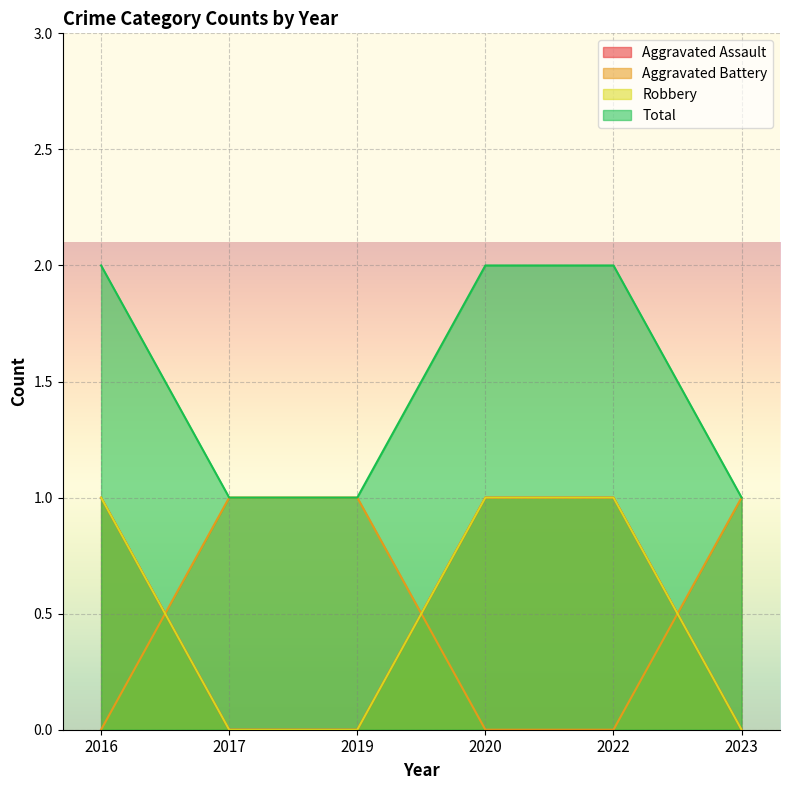

What is the difference between the maximum and minimum values in the Robbery series?

1